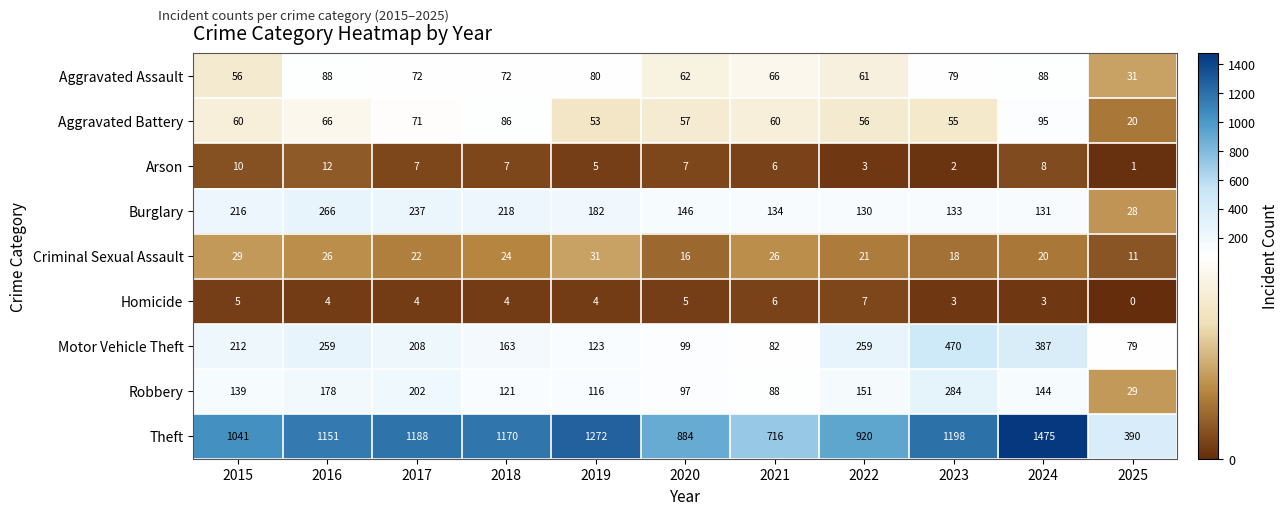

What is the difference between the highest and lowest values at 2020?

879